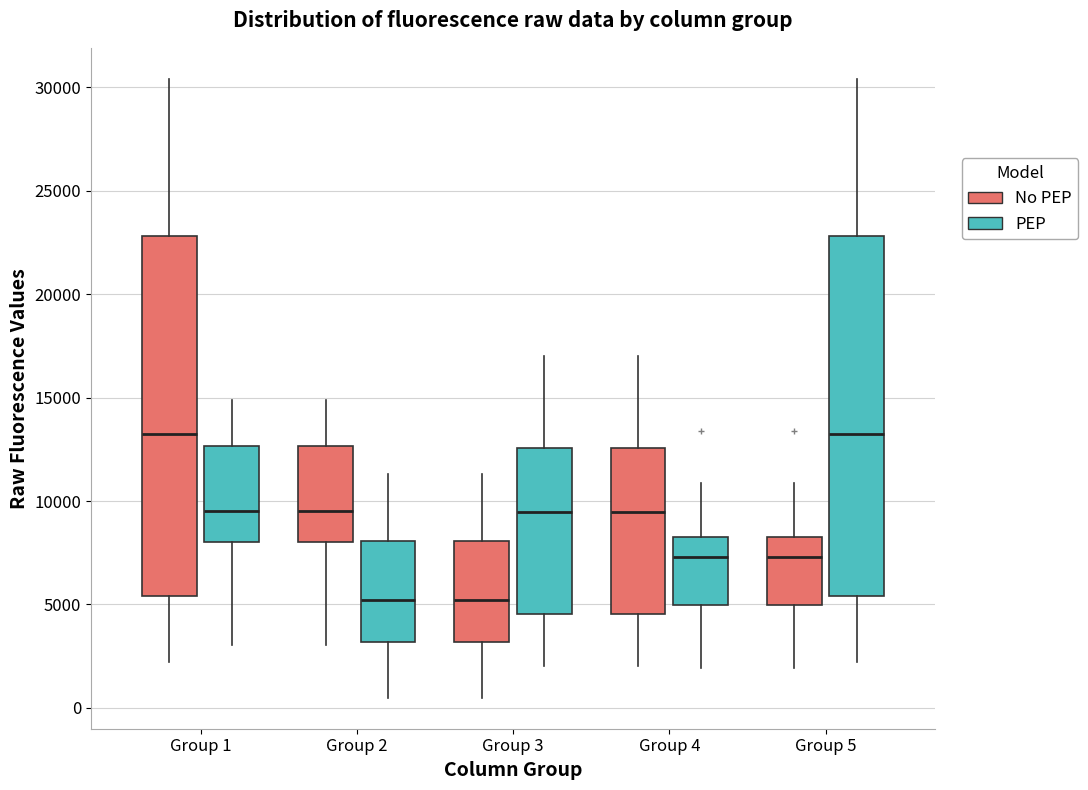

Reading left to right, transcribe this box plot: for each box, give where its median line is, the range the box spans, and where its two whiskers end, as read against the y-axis. The values are not printed on the chart, so give them approximately, as read against the axis.

Group 1 (No PEP): median 13000, box 5500 to 23000, whiskers 2000 to 30500
Group 1 (PEP): median 9500, box 8000 to 12500, whiskers 3000 to 15000
Group 2 (No PEP): median 9500, box 8000 to 12500, whiskers 3000 to 15000
Group 2 (PEP): median 5000, box 3000 to 8000, whiskers 500 to 11500
Group 3 (No PEP): median 5000, box 3000 to 8000, whiskers 500 to 11500
Group 3 (PEP): median 9500, box 4500 to 12500, whiskers 2000 to 17000
Group 4 (No PEP): median 9500, box 4500 to 12500, whiskers 2000 to 17000
Group 4 (PEP): median 7500, box 5000 to 8500, whiskers 2000 to 11000
Group 5 (No PEP): median 7500, box 5000 to 8500, whiskers 2000 to 11000
Group 5 (PEP): median 13000, box 5500 to 23000, whiskers 2000 to 30500